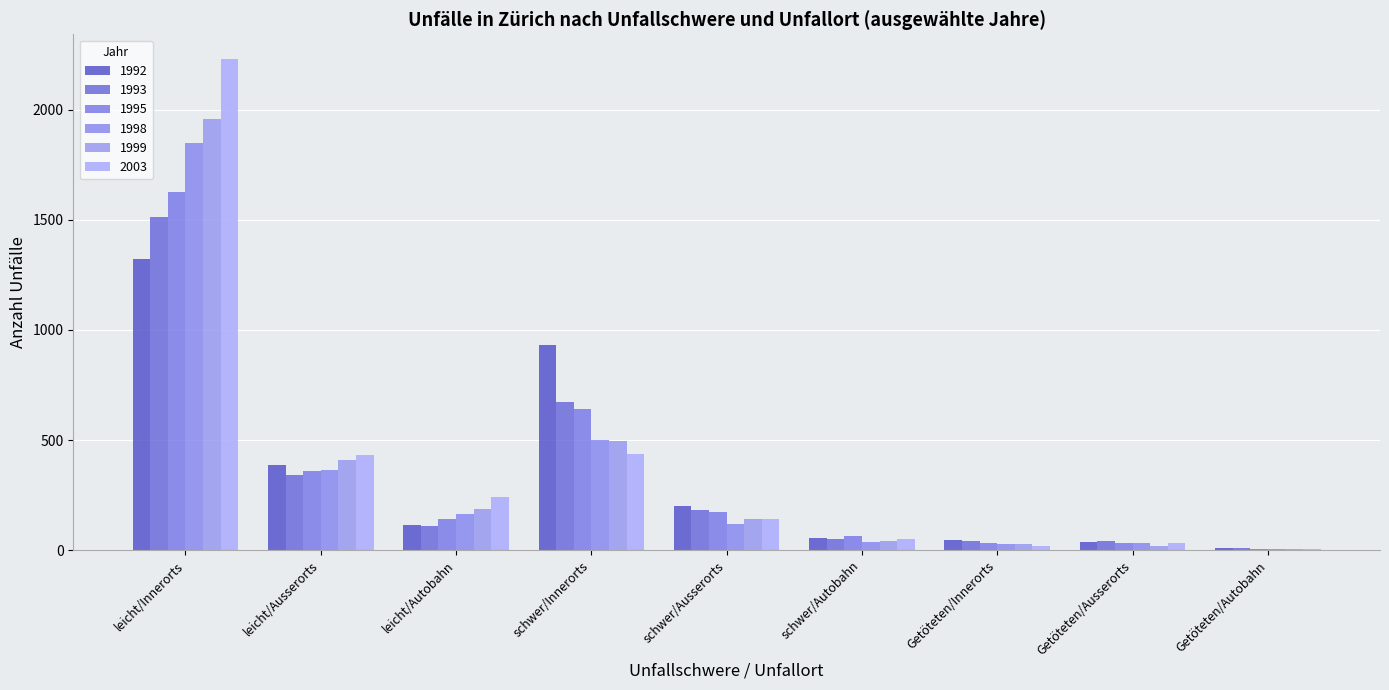

Reading left to right, extract all data points from this chart.

1992: leicht/Innerorts=1323	leicht/Ausserorts=388	leicht/Autobahn=114	schwer/Innerorts=933	schwer/Ausserorts=200	schwer/Autobahn=54	Getöteten/Innerorts=46	Getöteten/Ausserorts=35	Getöteten/Autobahn=9
1993: leicht/Innerorts=1514	leicht/Ausserorts=341	leicht/Autobahn=109	schwer/Innerorts=674	schwer/Ausserorts=180	schwer/Autobahn=48	Getöteten/Innerorts=42	Getöteten/Ausserorts=43	Getöteten/Autobahn=9
1995: leicht/Innerorts=1629	leicht/Ausserorts=360	leicht/Autobahn=143	schwer/Innerorts=639	schwer/Ausserorts=173	schwer/Autobahn=65	Getöteten/Innerorts=34	Getöteten/Ausserorts=33	Getöteten/Autobahn=5
1998: leicht/Innerorts=1851	leicht/Ausserorts=364	leicht/Autobahn=165	schwer/Innerorts=499	schwer/Ausserorts=120	schwer/Autobahn=36	Getöteten/Innerorts=26	Getöteten/Ausserorts=31	Getöteten/Autobahn=5
1999: leicht/Innerorts=1960	leicht/Ausserorts=409	leicht/Autobahn=187	schwer/Innerorts=494	schwer/Ausserorts=141	schwer/Autobahn=40	Getöteten/Innerorts=26	Getöteten/Ausserorts=20	Getöteten/Autobahn=6
2003: leicht/Innerorts=2232	leicht/Ausserorts=430	leicht/Autobahn=239	schwer/Innerorts=436	schwer/Ausserorts=140	schwer/Autobahn=52	Getöteten/Innerorts=18	Getöteten/Ausserorts=32	Getöteten/Autobahn=4